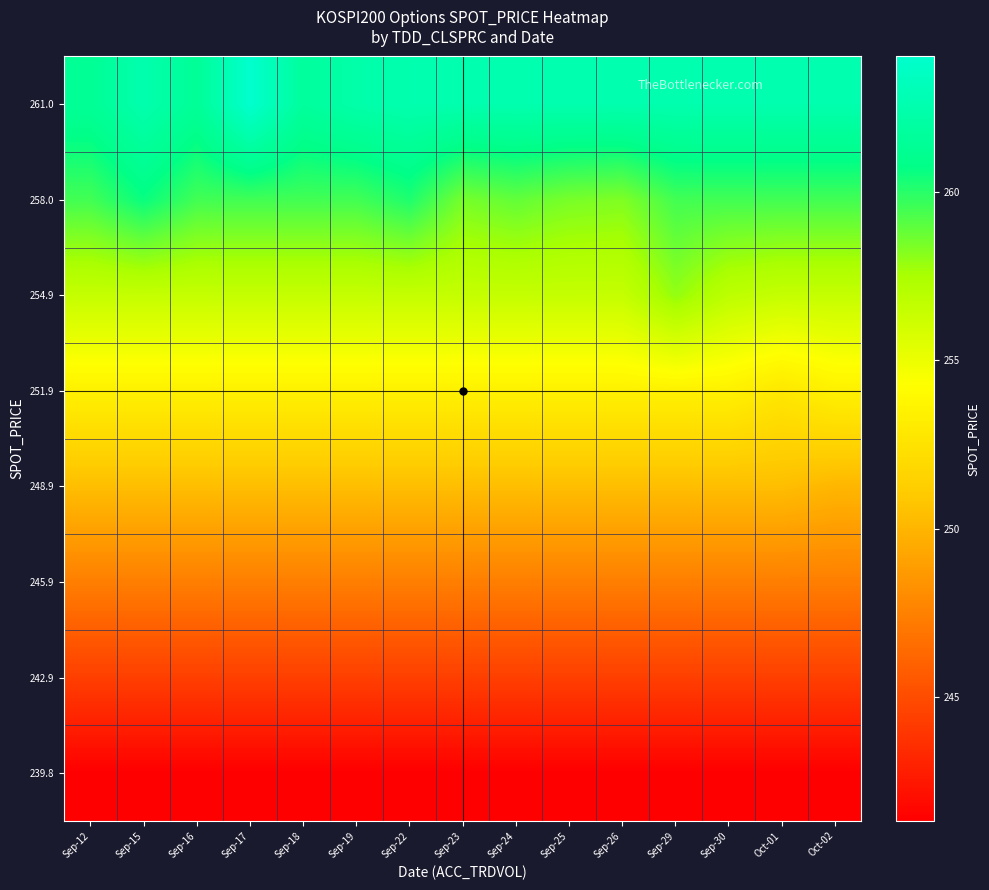

At how many categories does at least one series exceed 249?

15